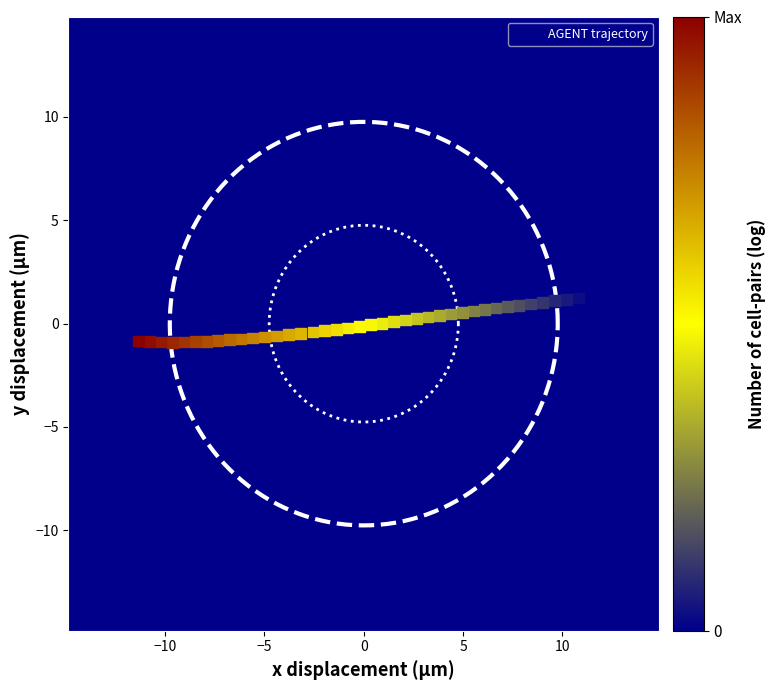

What is the range of Y values (max minus min)?

2.2